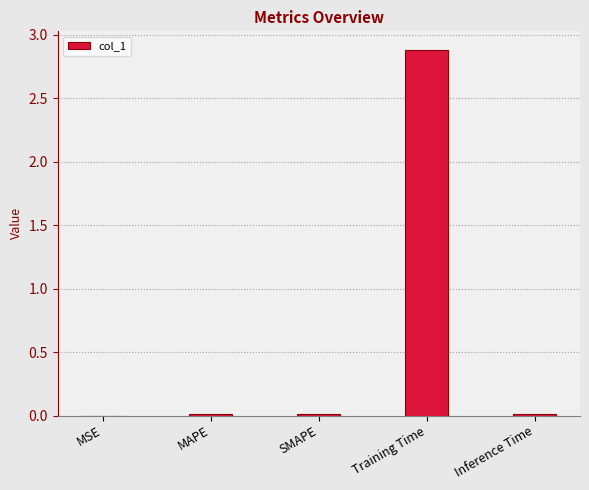

The chart shows a value of 0.8 at Training Time. True or false?

False